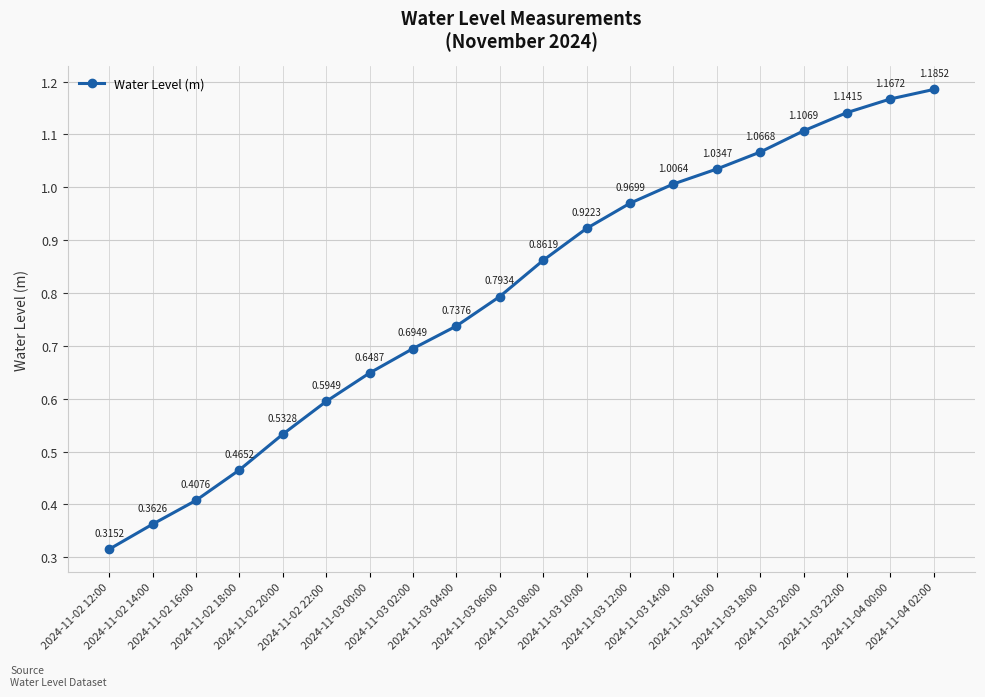

Where is the data nearest to the value 0?

2024-11-02 12:00